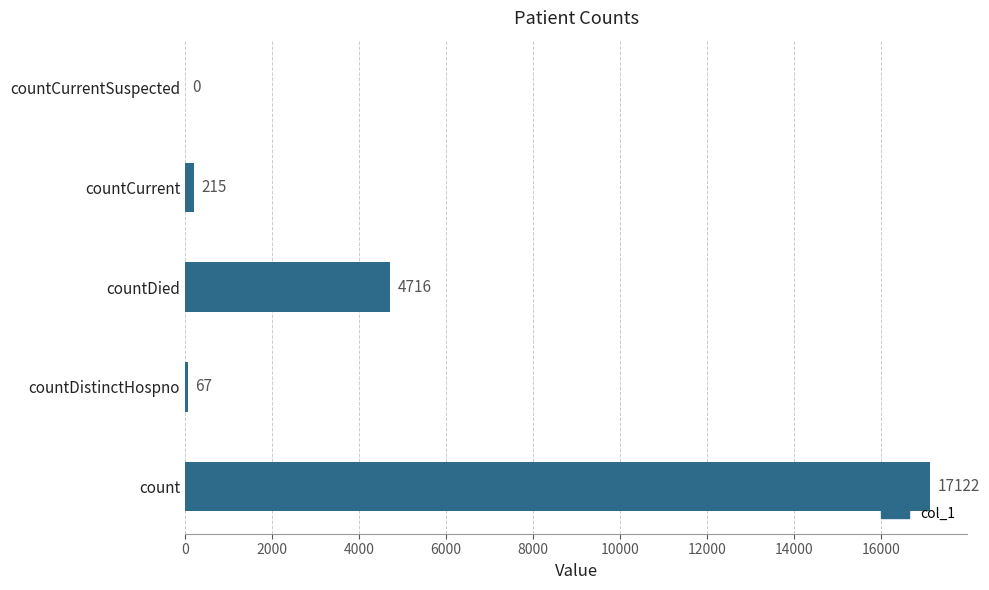

The value at countCurrent is 215. True or false?

True